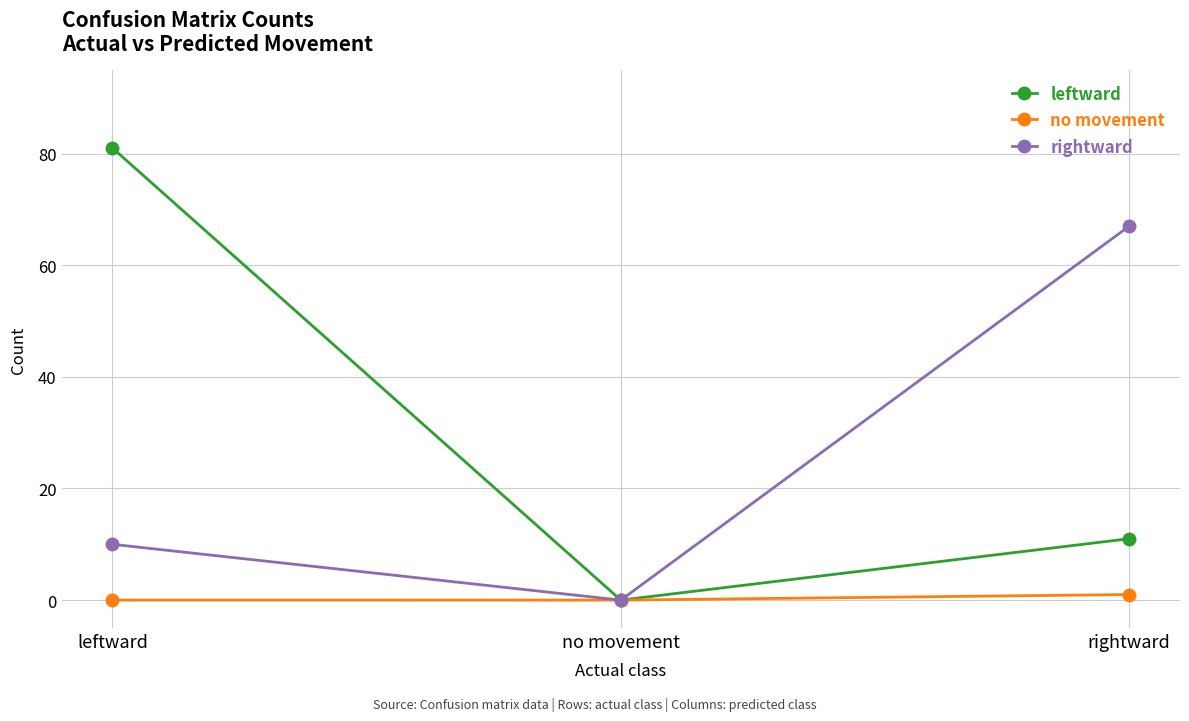

What is the sum of the no movement values at rightward and leftward?

1